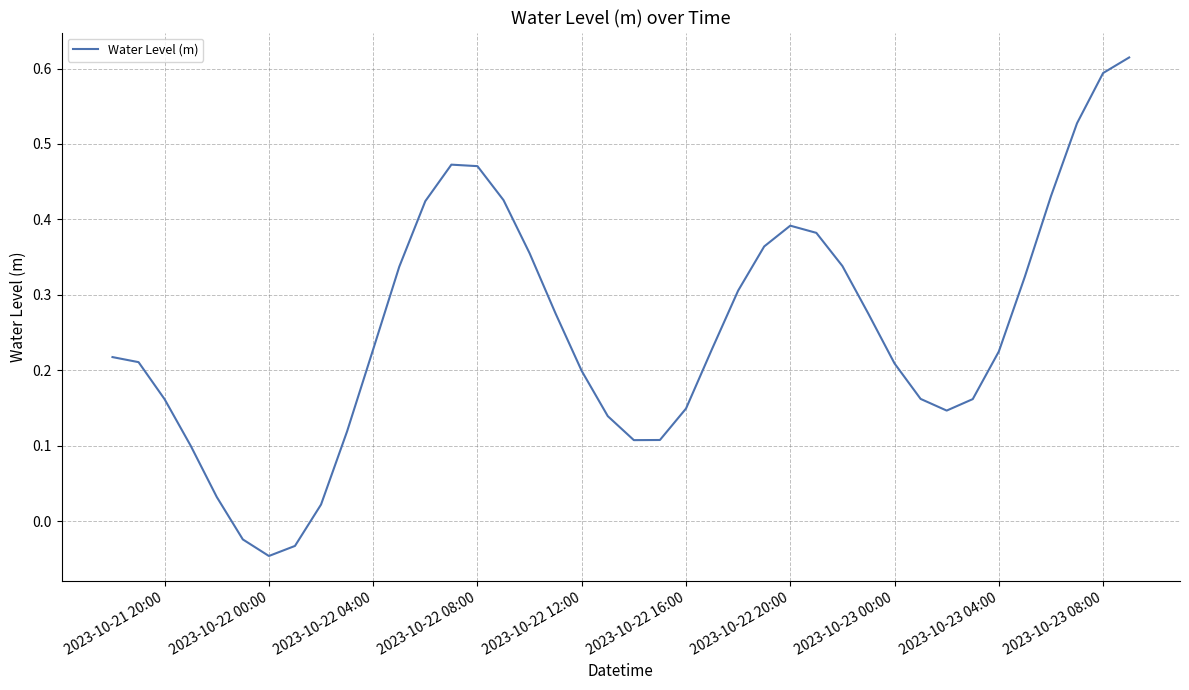

How many values are above zero?

37